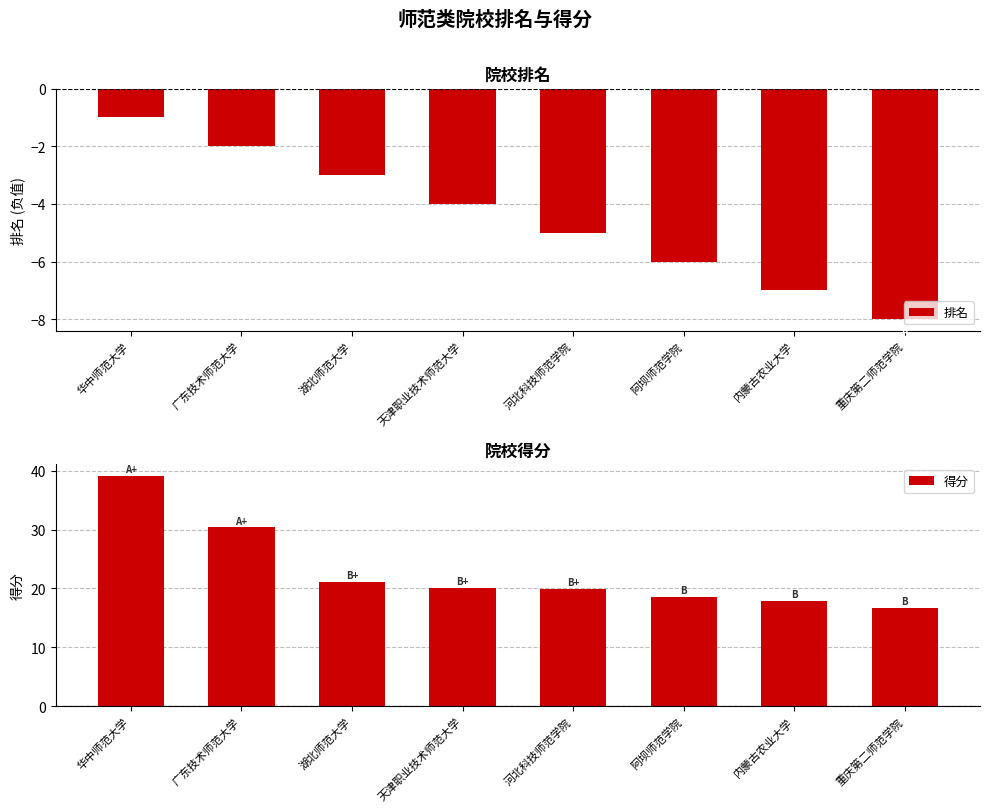

Reading left to right, extract all data points from this chart.

排名: -1.0	-2.0	-3.0	-4.0	-5.0	-6.0	-7.0	-8.0
得分: 39.2	30.4	21.1	20.1	19.9	18.6	17.9	16.7